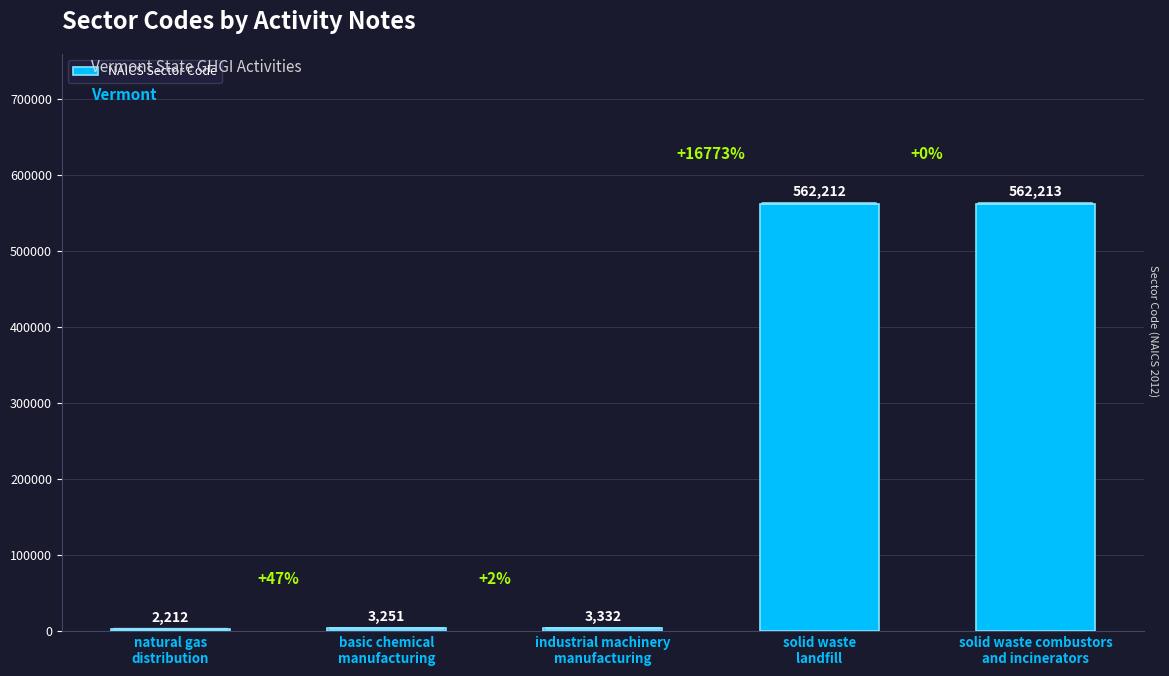

What is the greatest value displayed?

562213